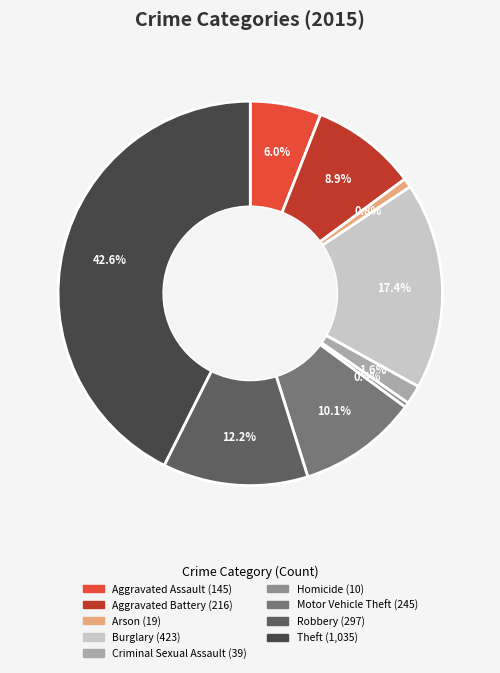

To the nearest percent, what is the difference between the largest and smallest slice percentages?

42%